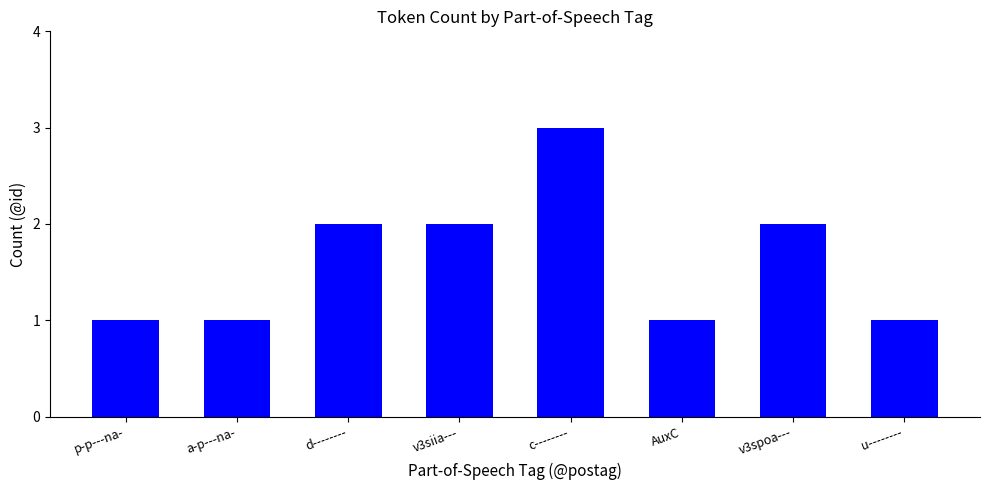

How many values are between 1 and 2?

7